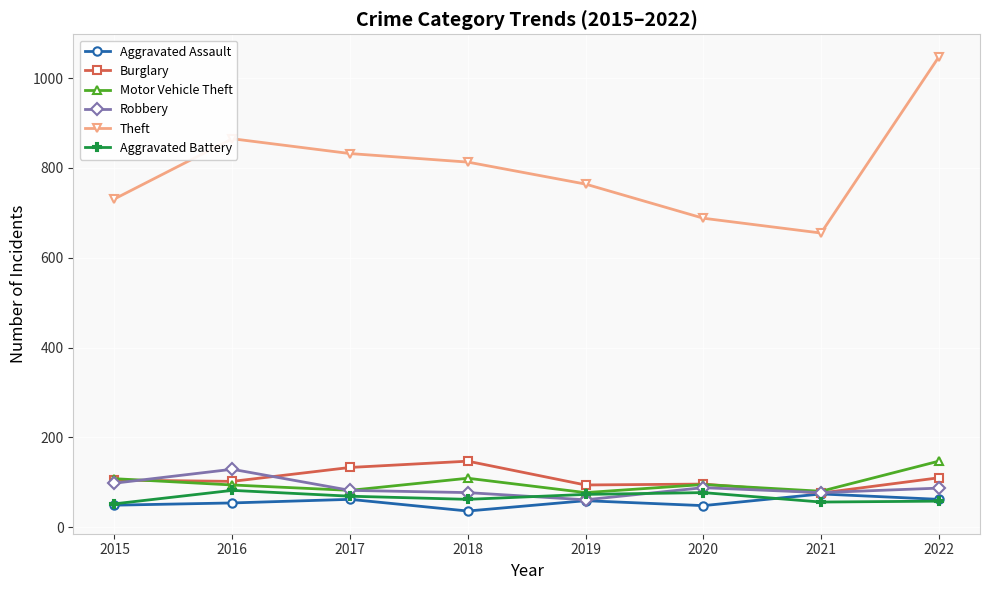

Read the Motor Vehicle Theft value at 2020.

95